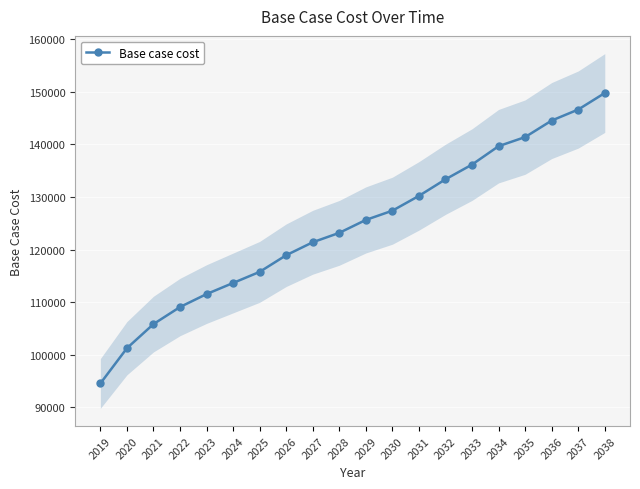

Is this an area chart (filled region under the line)?

No